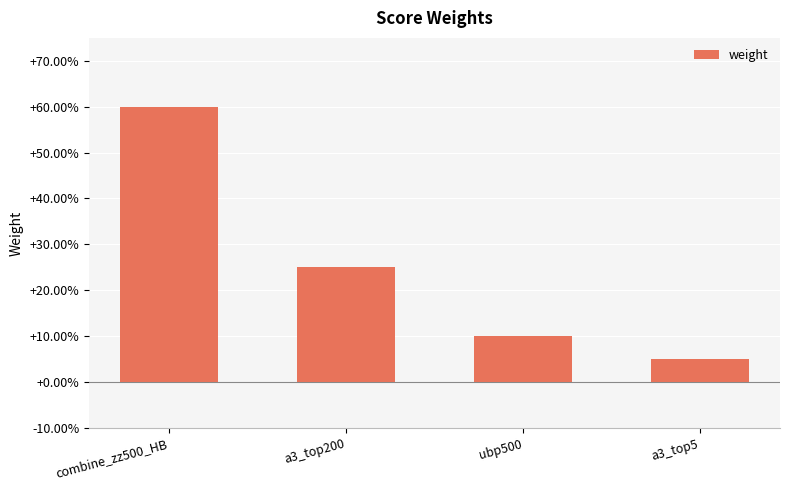

How many data points does each series have?

4